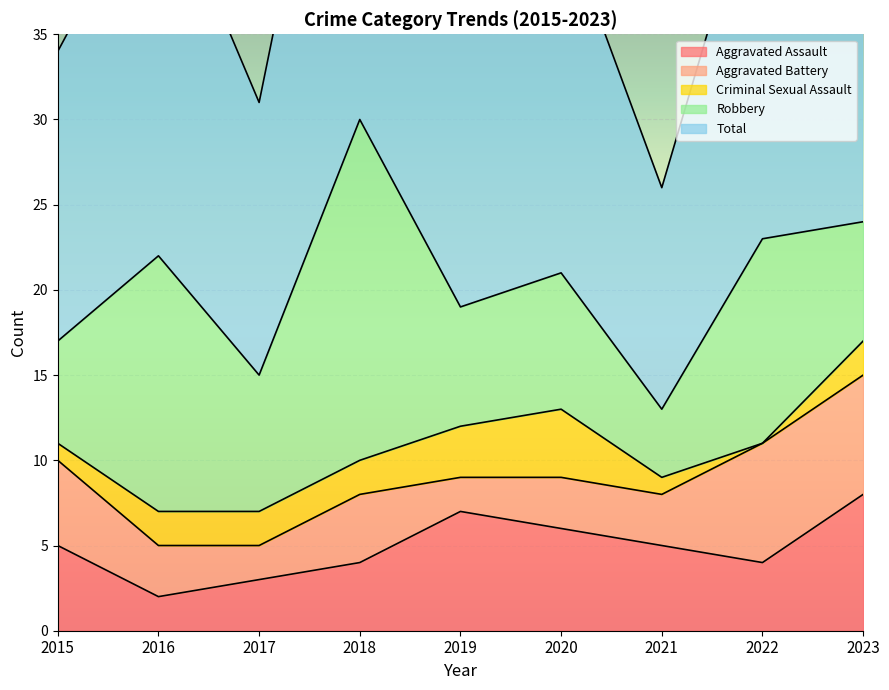

At which label does Aggravated Assault first exceed 5?

2019